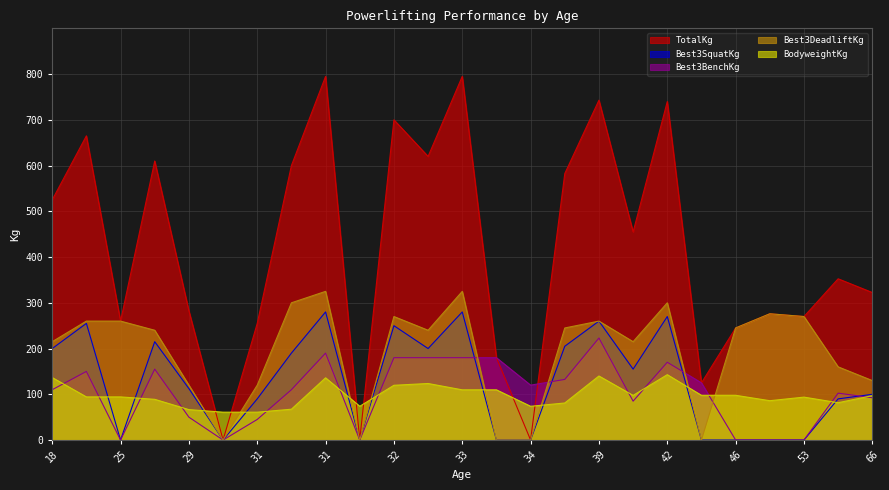

What is the difference between the second highest and minimum values in the Best3BenchKg series?

190.0